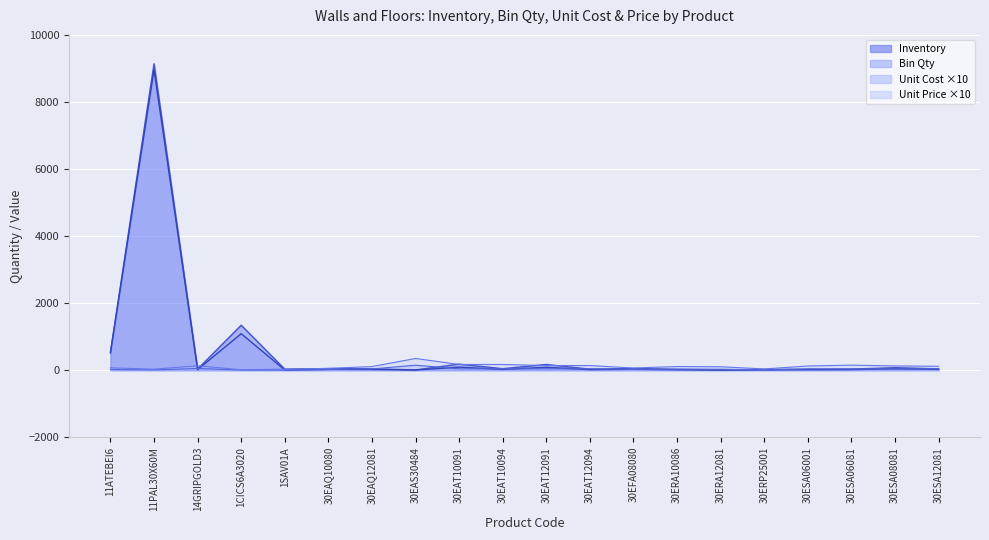

Which has a higher value, 11PAL30X60M or 30ESA08081?

30ESA08081